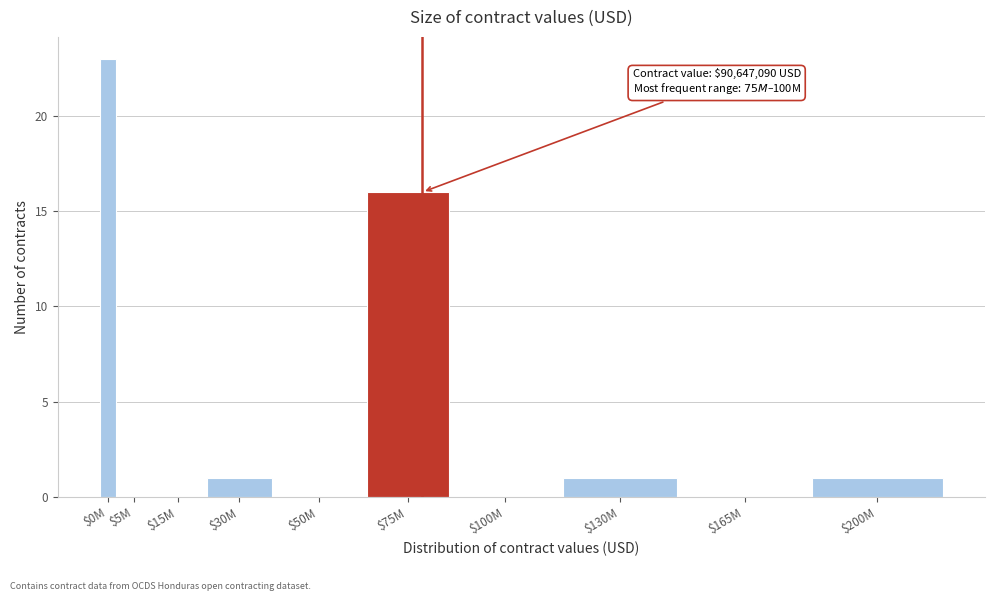

Where is the data nearest to the value 11?

$75M